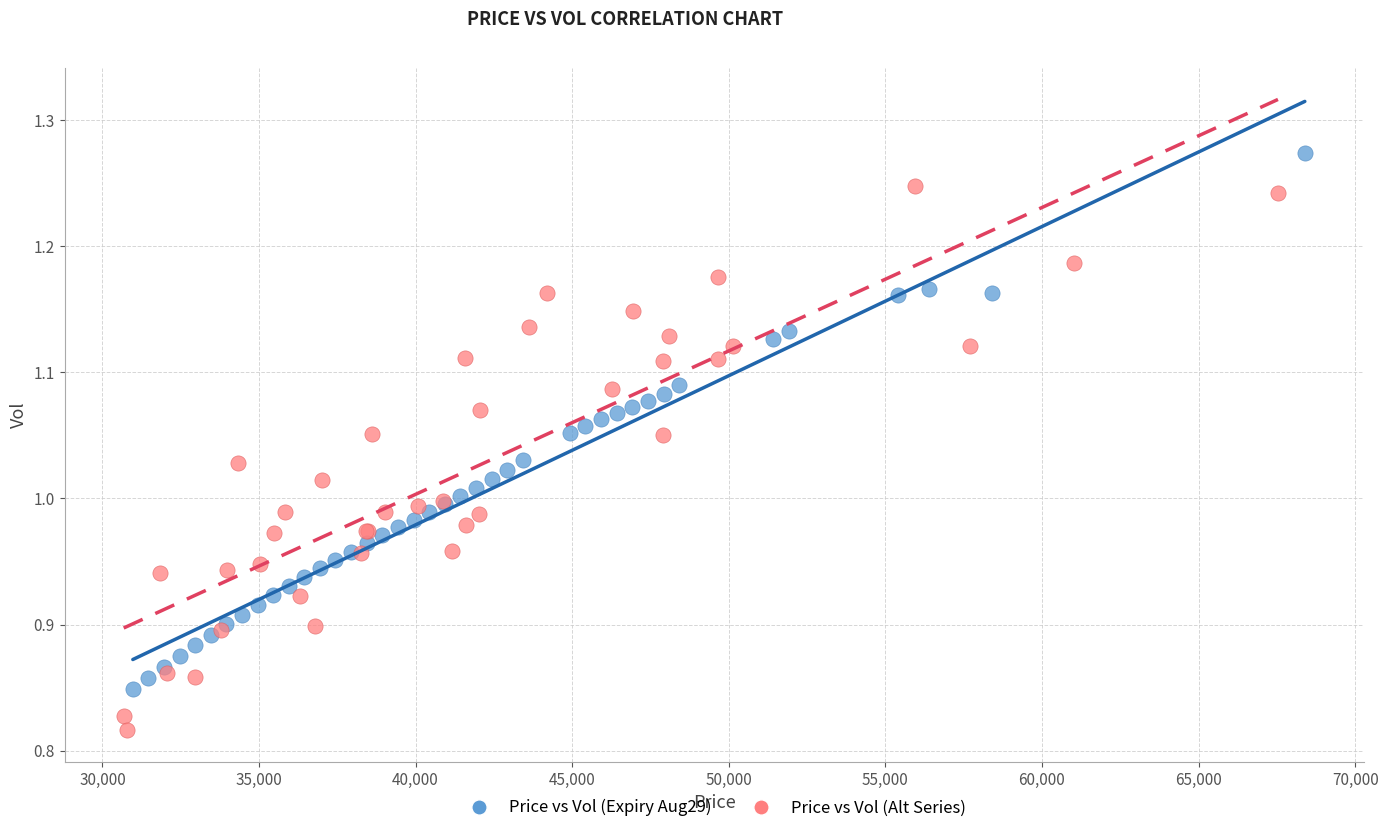

Which series has the largest Y range (max minus min)?

Price vs Vol (Alt Series)